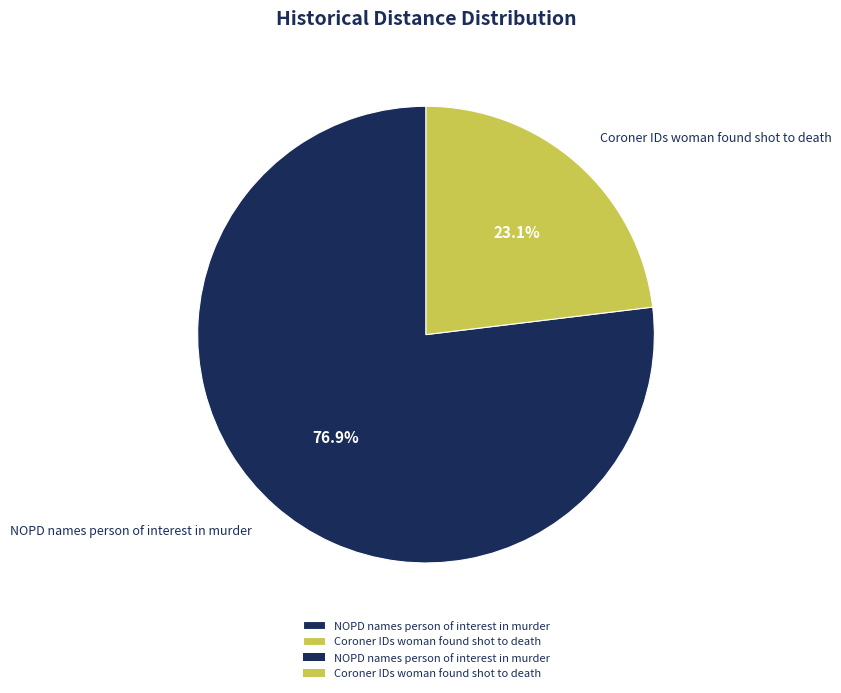

Which category has the biggest portion of the pie?

NOPD names person of interest in murder